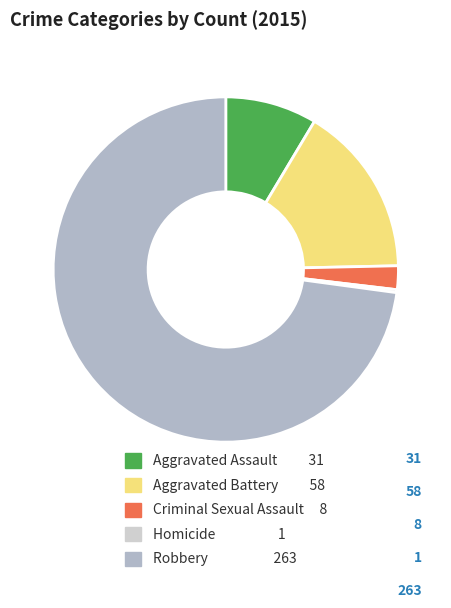

True or false: Aggravated Assault 31 accounts for 9% of the total.

True